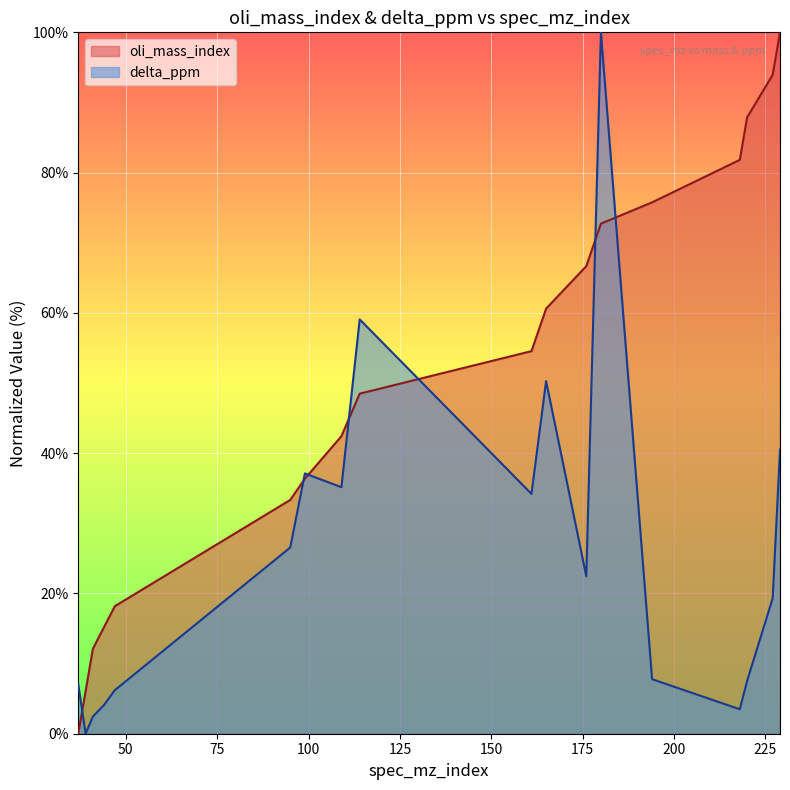

What is the average value of the oli_mass_index series?

50.3